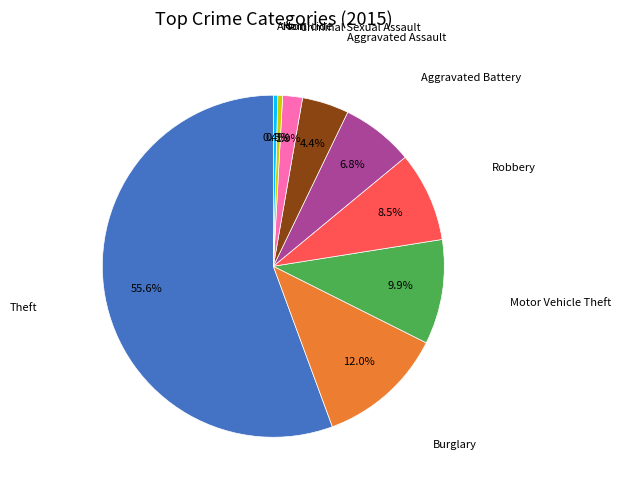

Is there any slice that represents more than half of the pie?

Yes